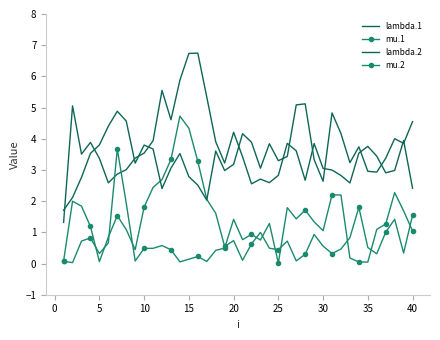

True or false: mu.1 and lambda.2 intersect in this chart.

True